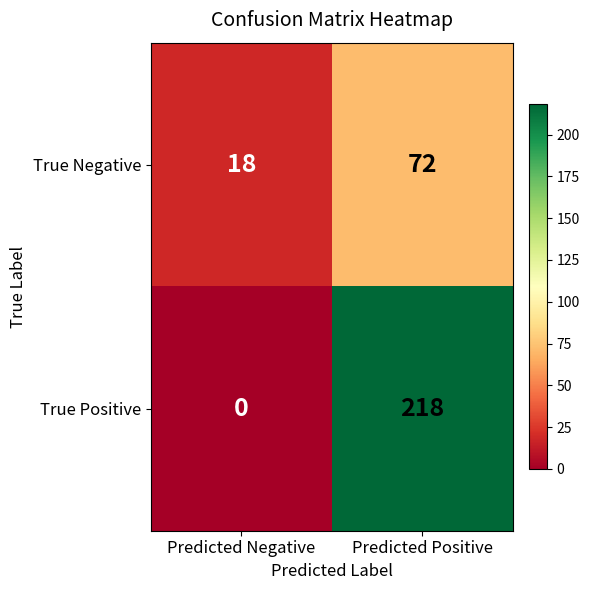

Reading left to right, what are all the values shown in this chart?

True Negative: 18	72
True Positive: 0	218